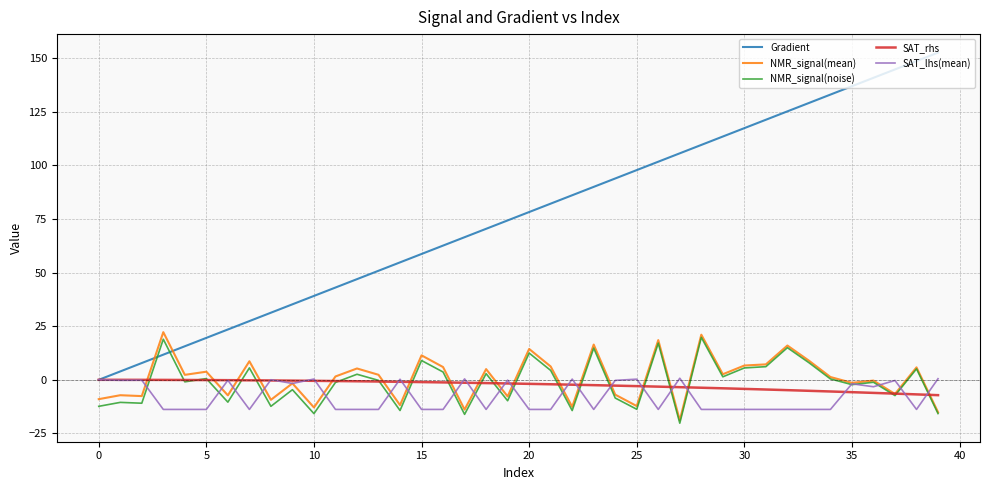

How many times do NMR_signal(noise) and Gradient cross each other?

2